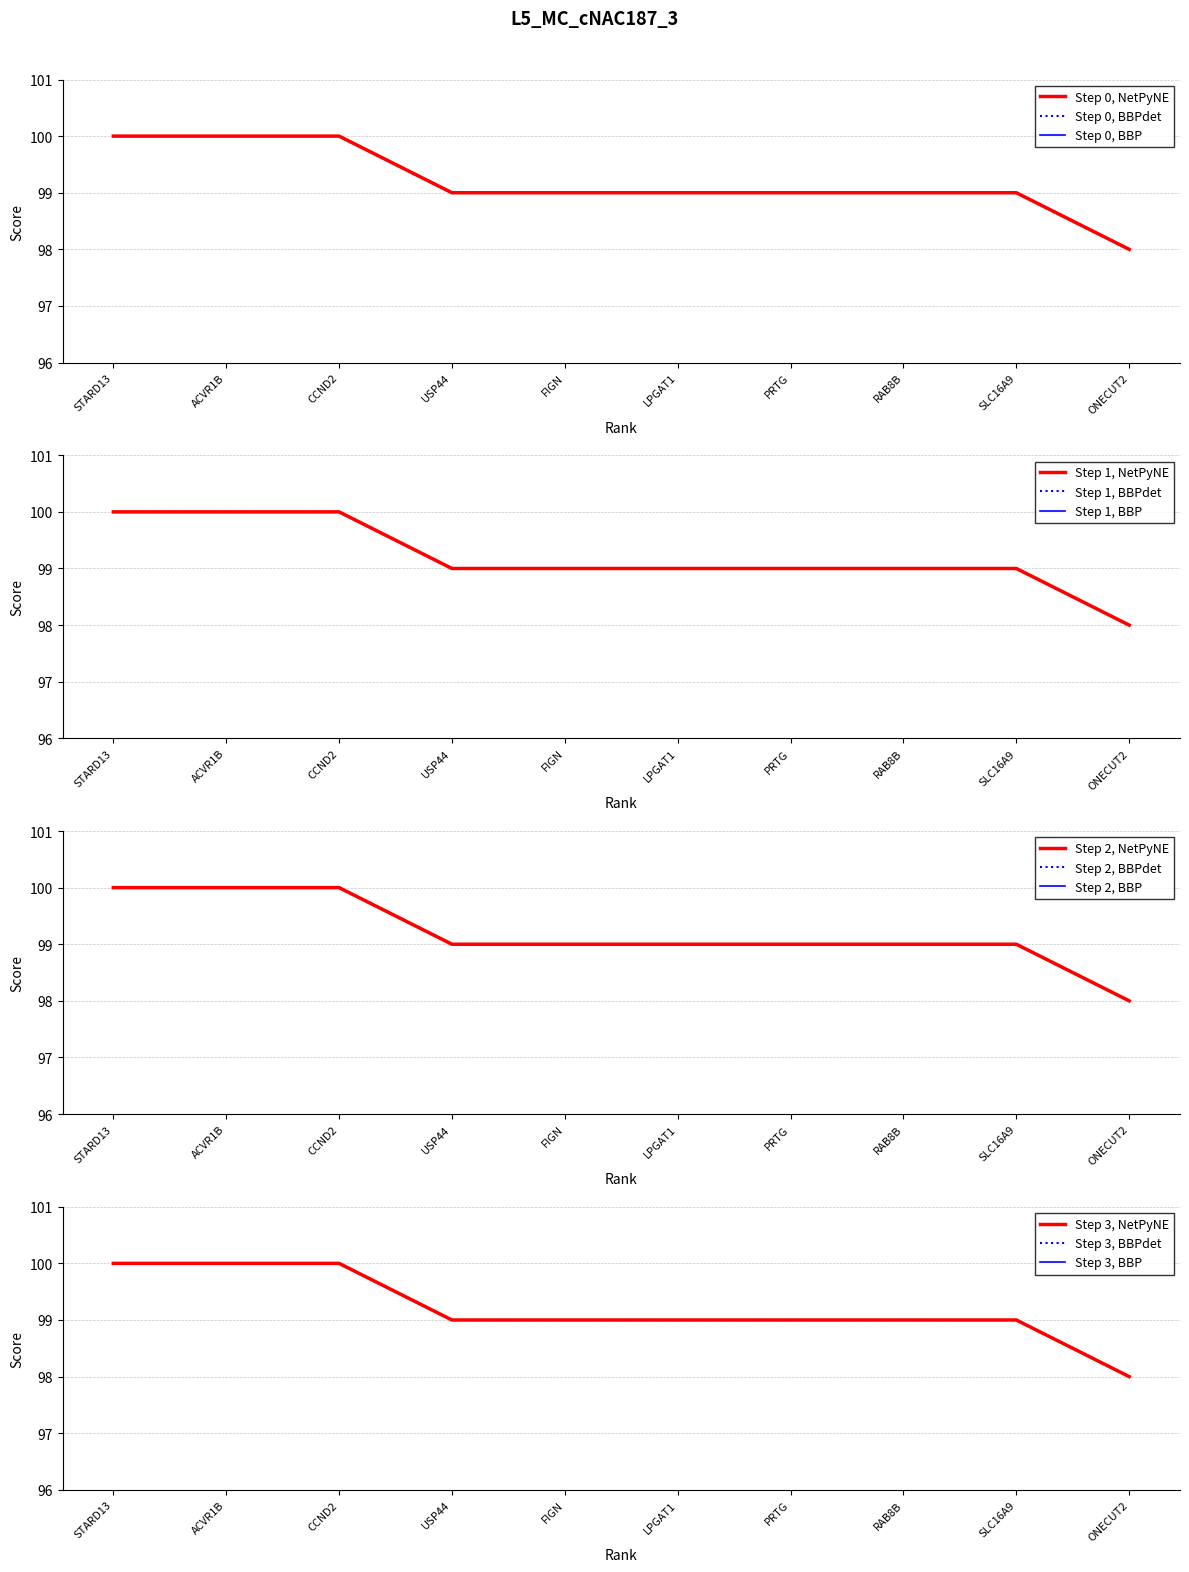

Count the values in the range 99 to 100.

9